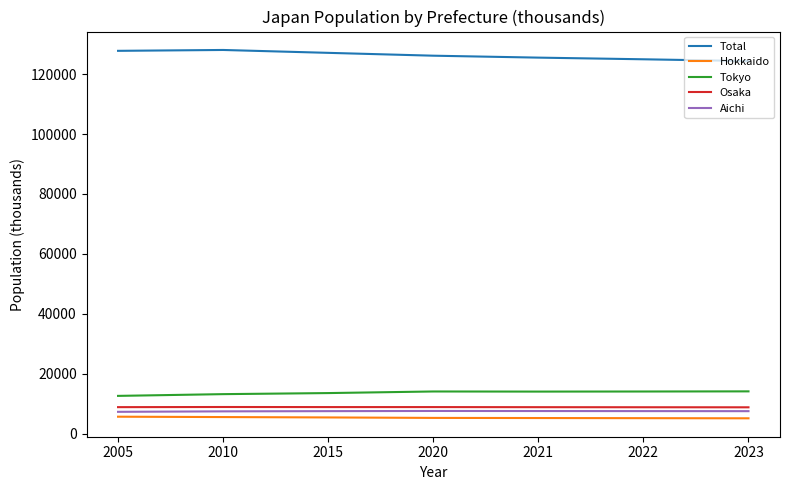

What is the greatest value displayed?

128057